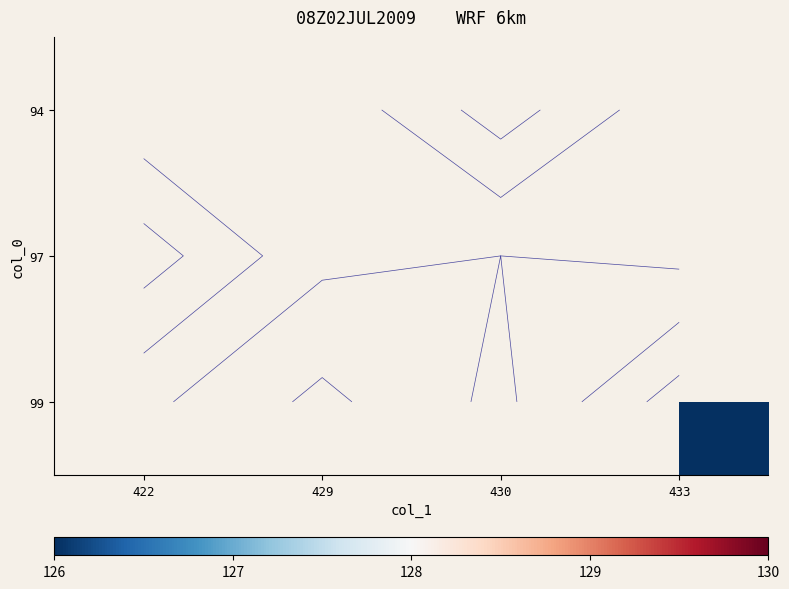

What is the minimum value shown in the chart?

126.0